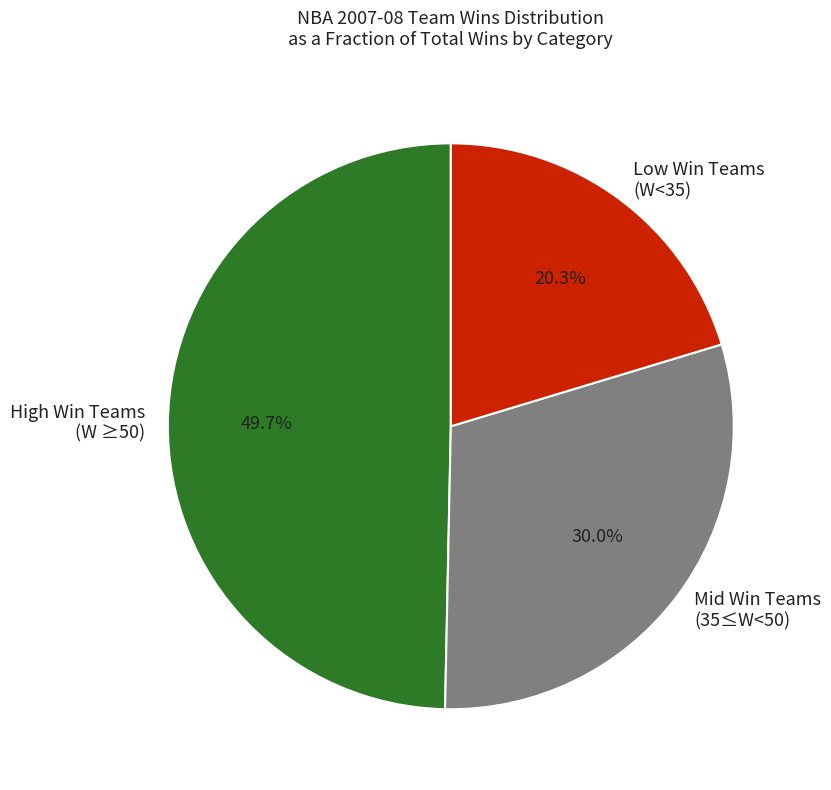

Does Low Win Teams (W<35) represent more than half of the total?

No